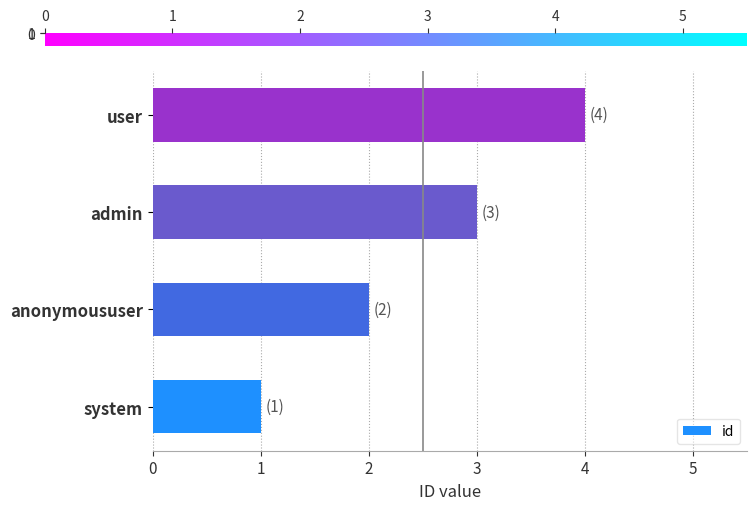

How many values are below 3?

2